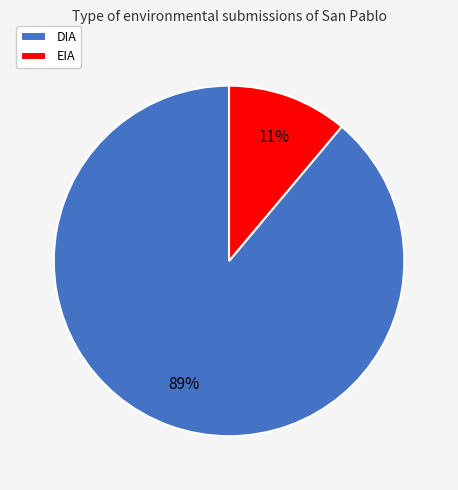

Which category accounts for the majority?

DIA